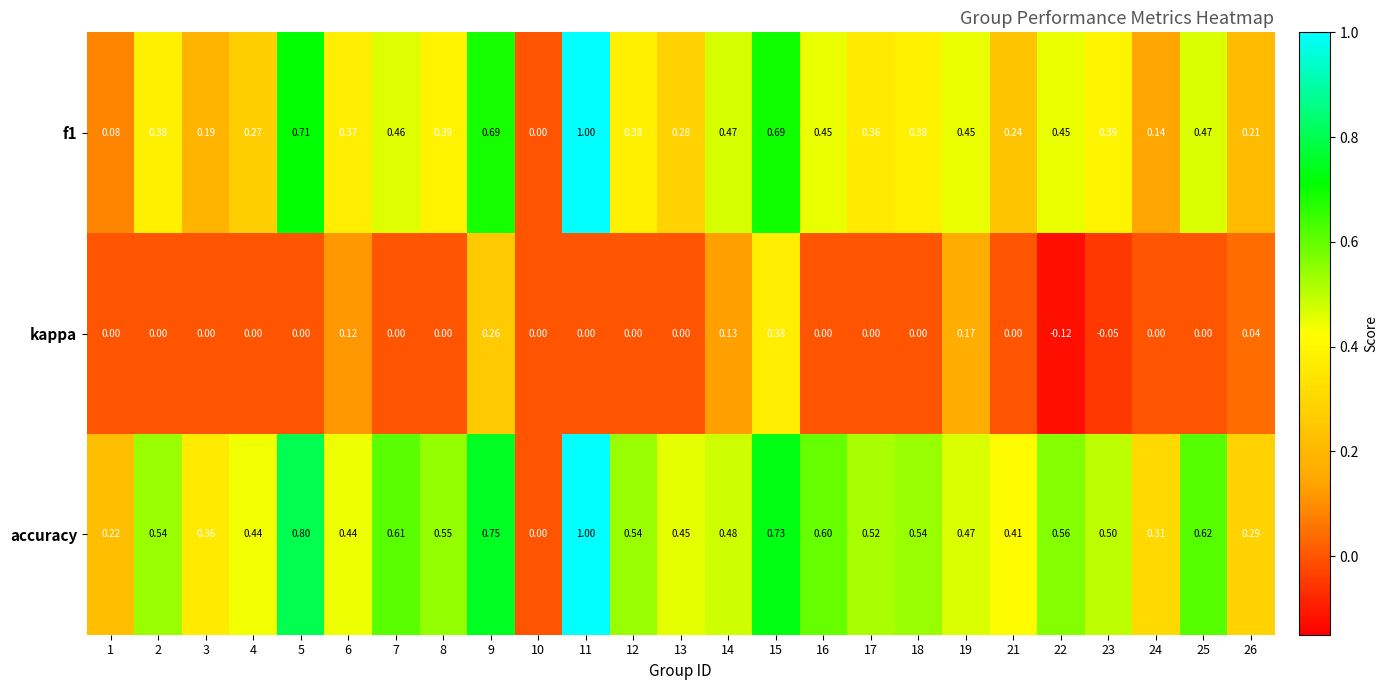

Which series changed the most between 5 and 10?

accuracy